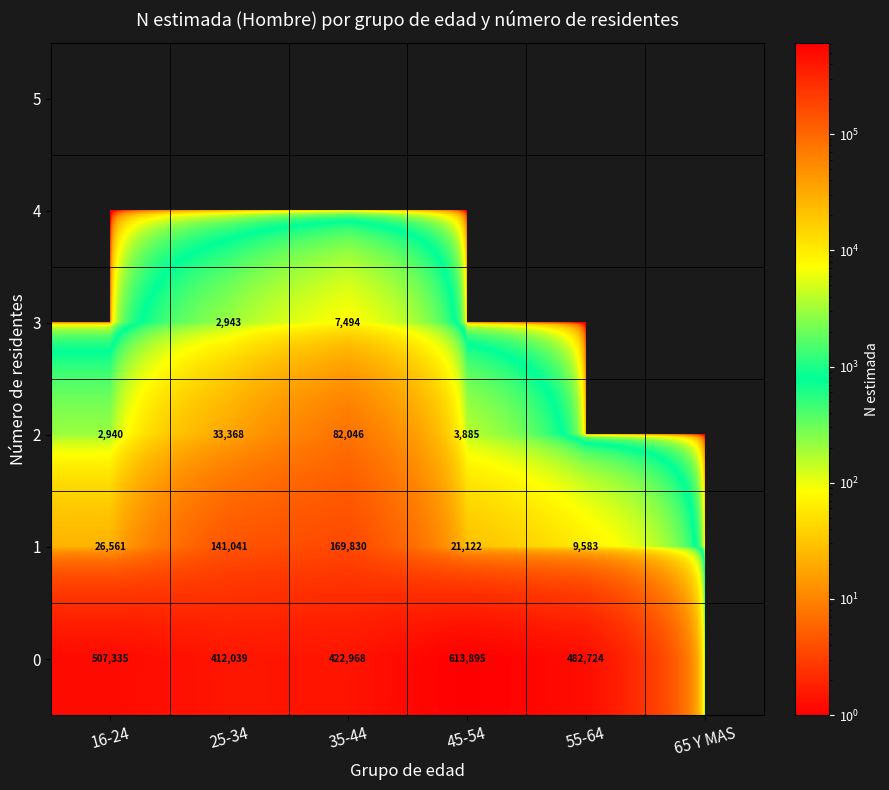

The value of 1 at 55-64 is 14225. True or false?

False